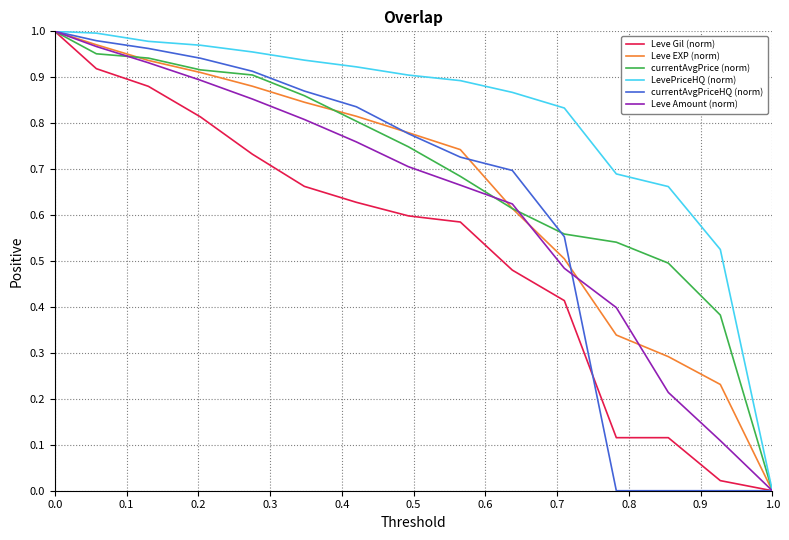

Which series has the largest total across all categories?

LevePriceHQ (norm)